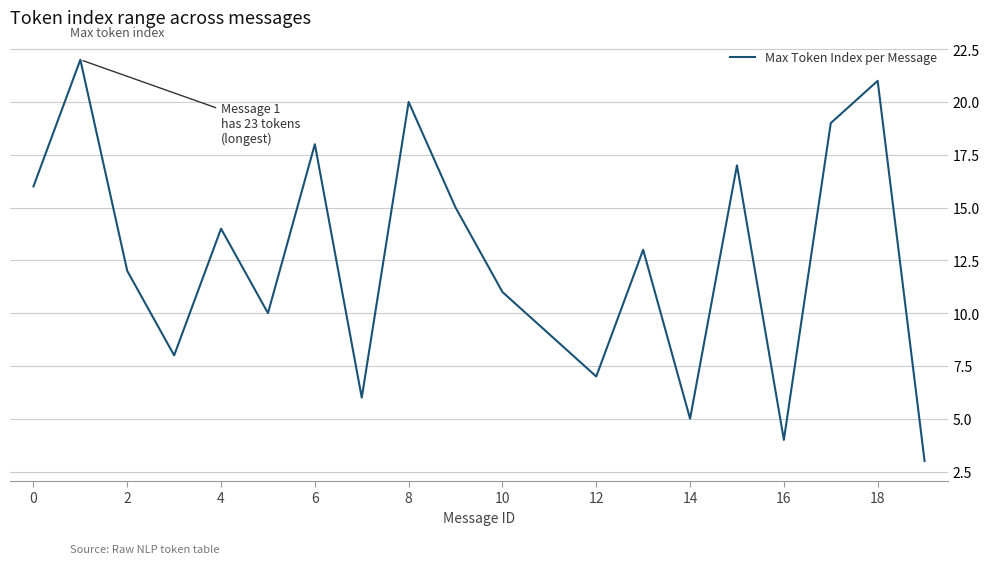

What is the difference between the maximum and minimum values?

19